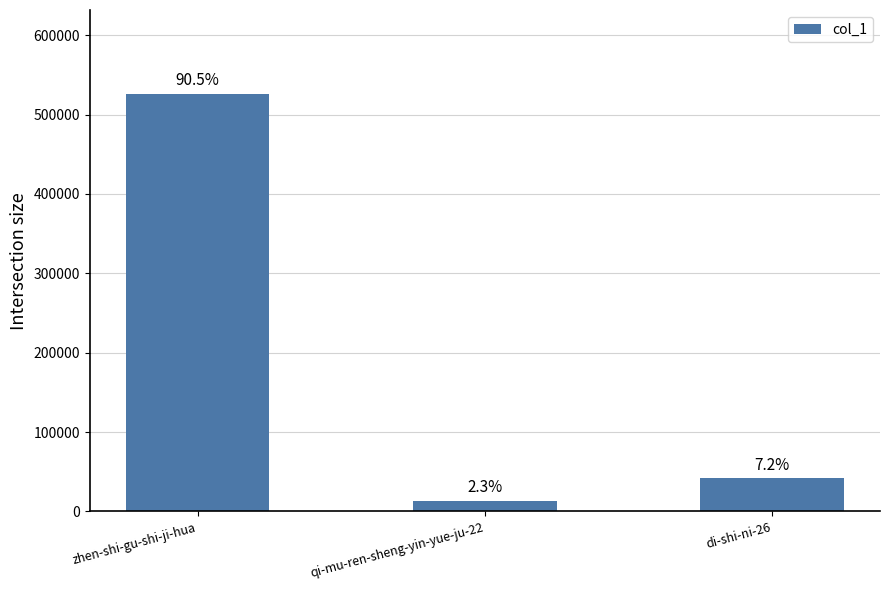

Which label corresponds to the largest value in the chart?

zhen-shi-gu-shi-ji-hua